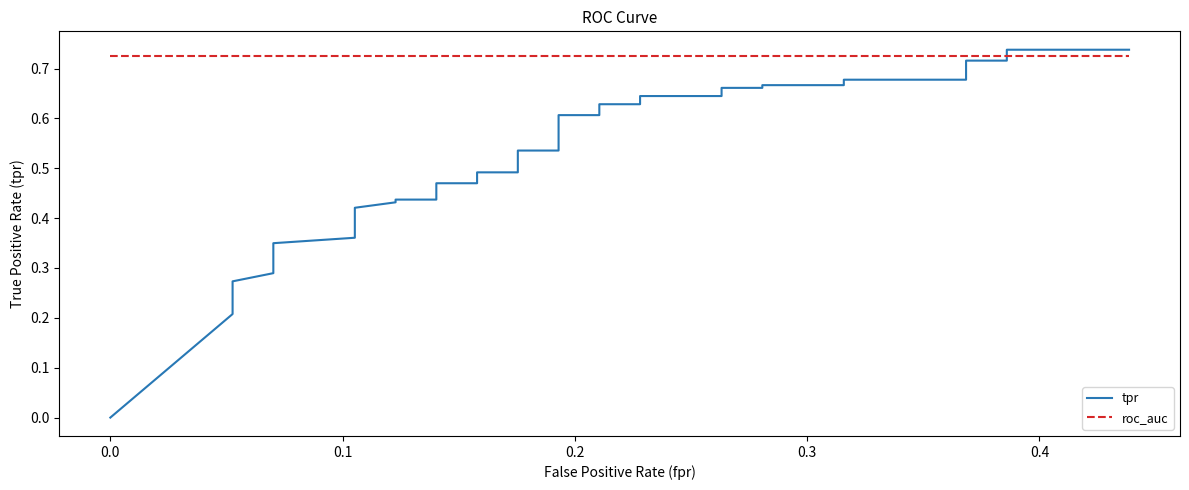

Count the number of data series in this chart.

2